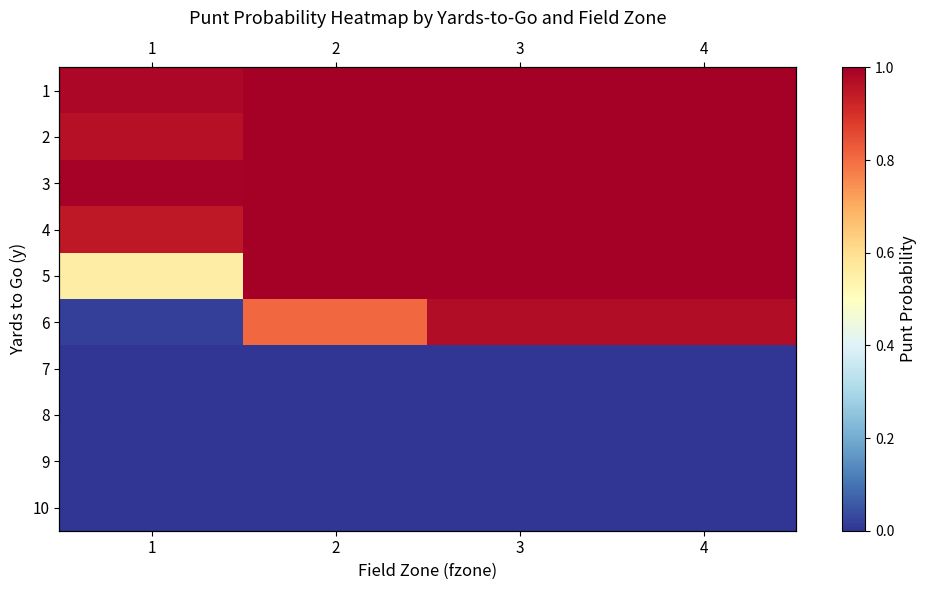

At how many categories does at least one series exceed 0?

4